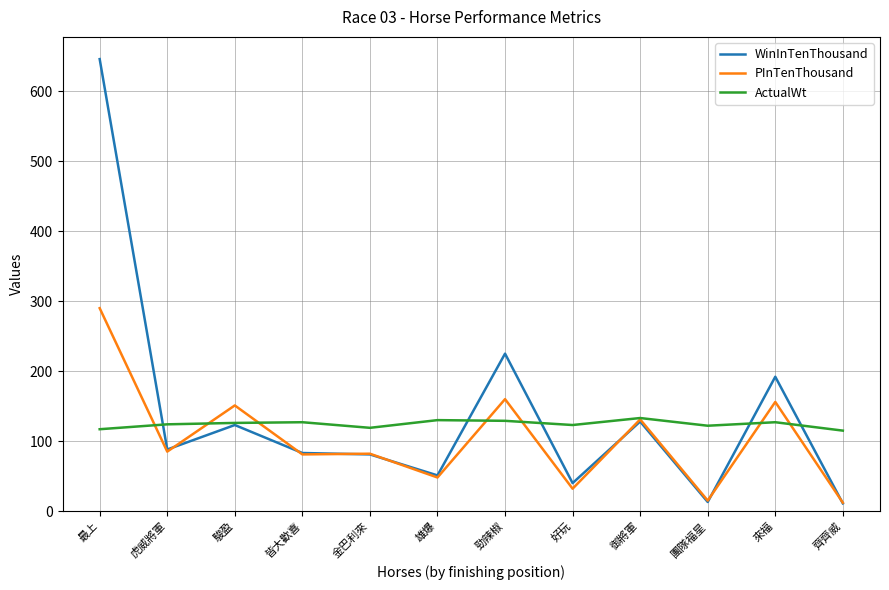

What is the difference between the second highest and minimum values in the WinInTenThousand series?

214